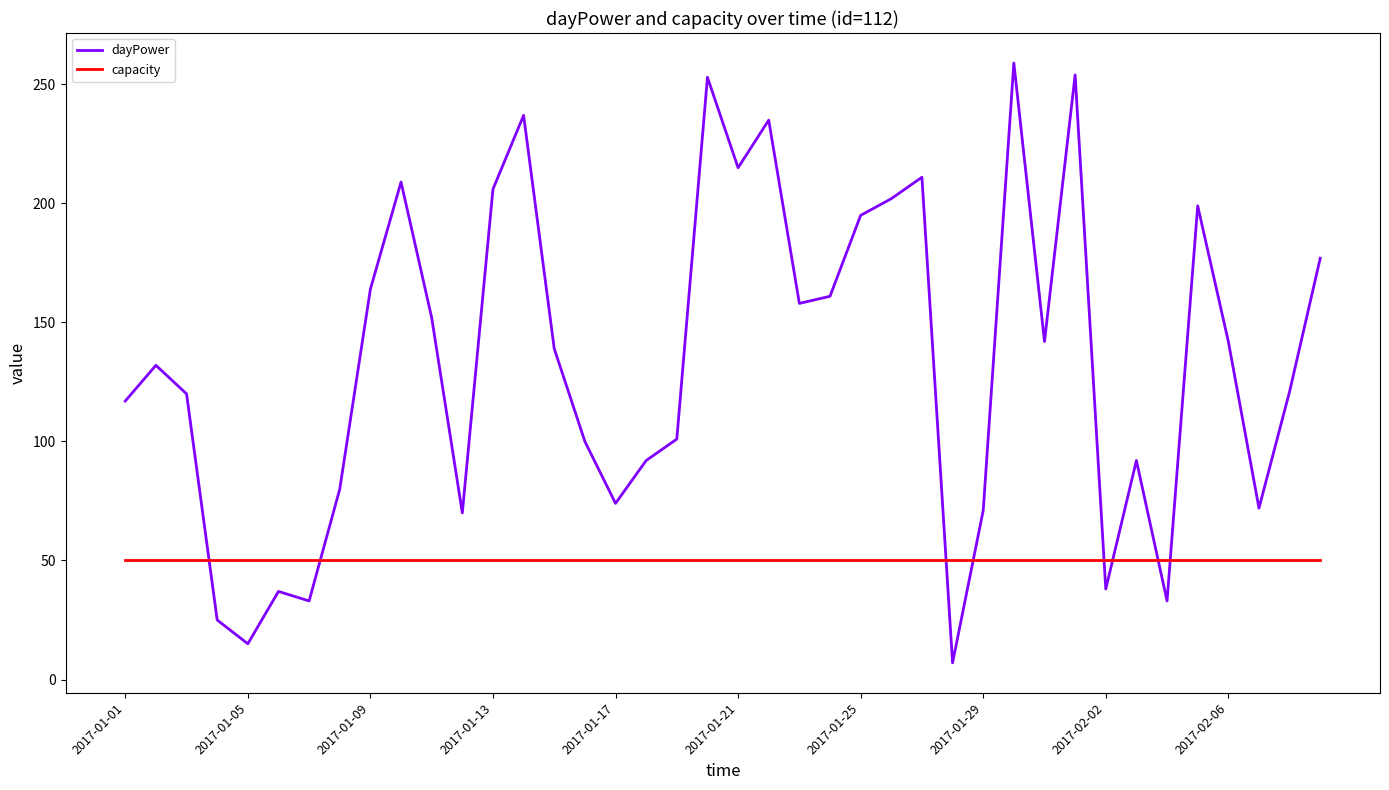

What is the minimum value shown in the chart?

7